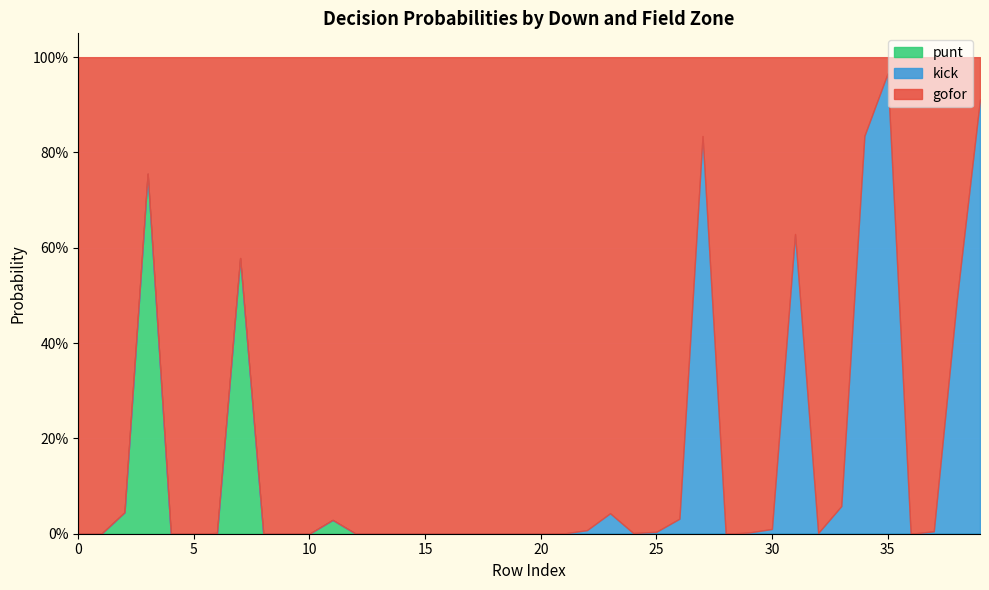

How many series are shown in this chart?

3